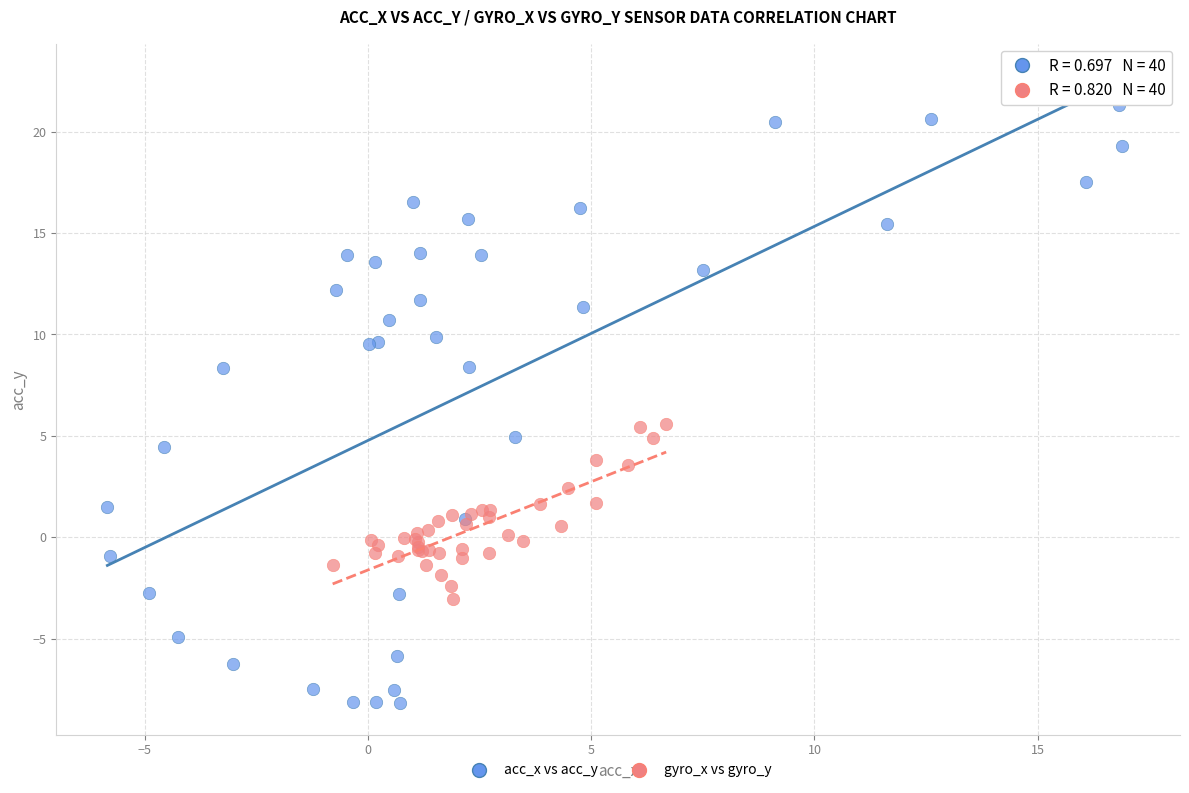

Which series reaches the minimum Y coordinate?

acc_x vs acc_y